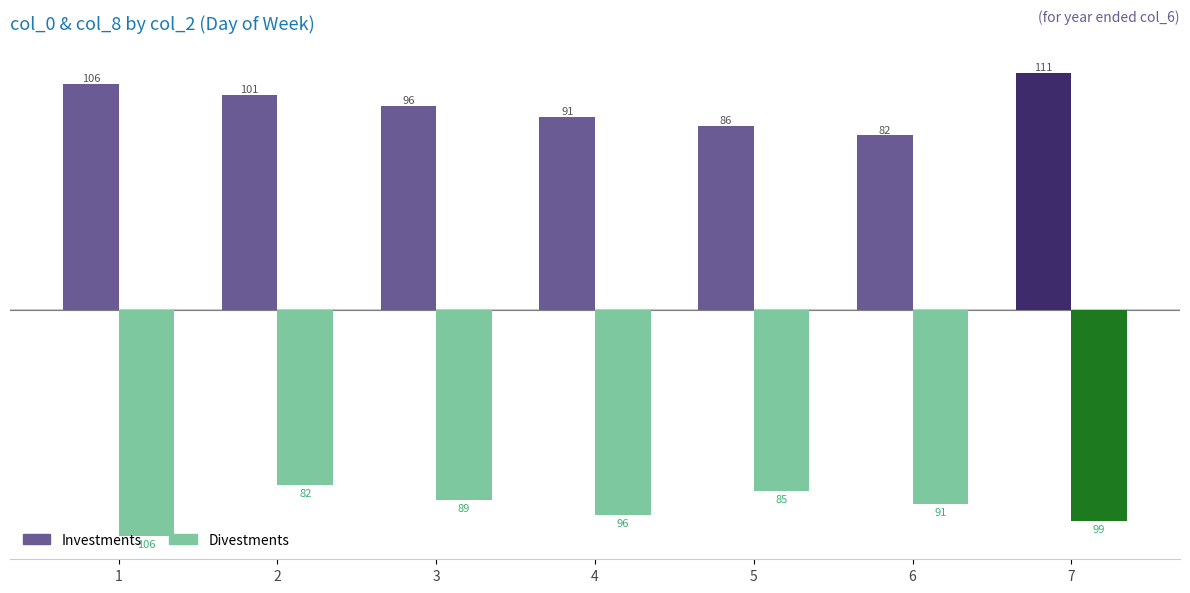

At which category does the chart reach its peak across all series?

7